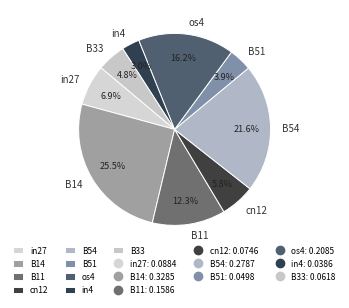

To the nearest percent, what is the average slice percentage?

11%